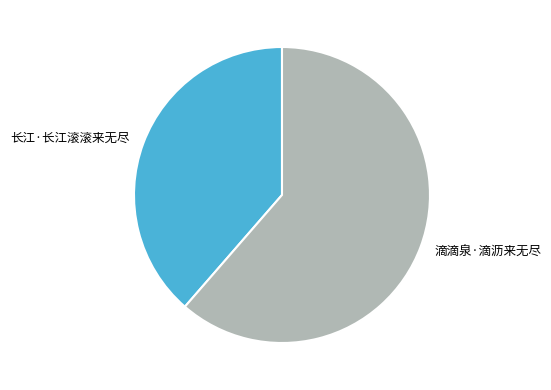

What is the ratio of the value at 滴滴泉·滴沥来无尽 to the value at 长江·长江滚滚来无尽?

1.6